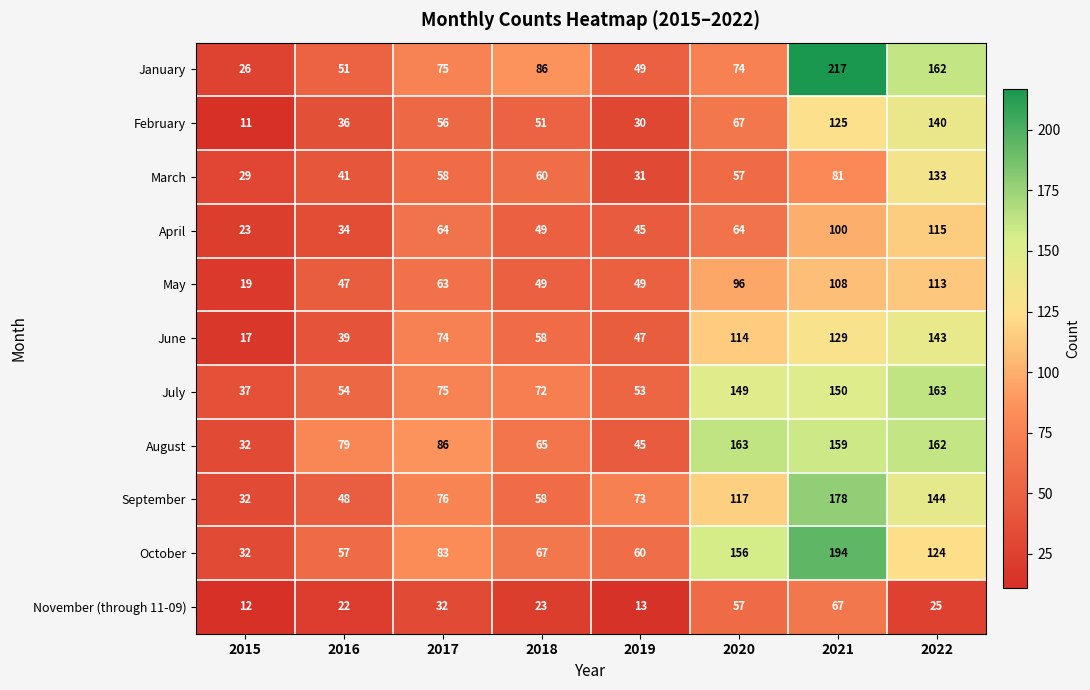

The April series shows 64 at 2020. True or false?

True